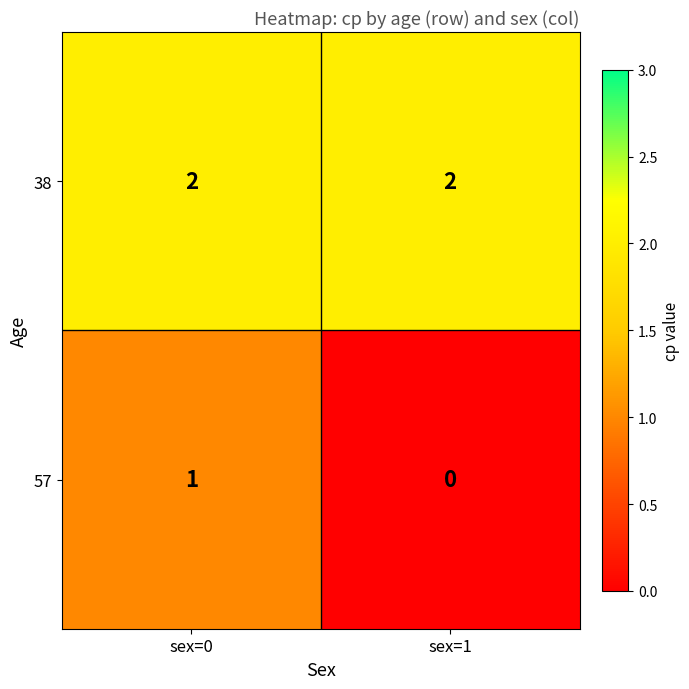

Between sex=0 and sex=1, which series saw the biggest shift?

57